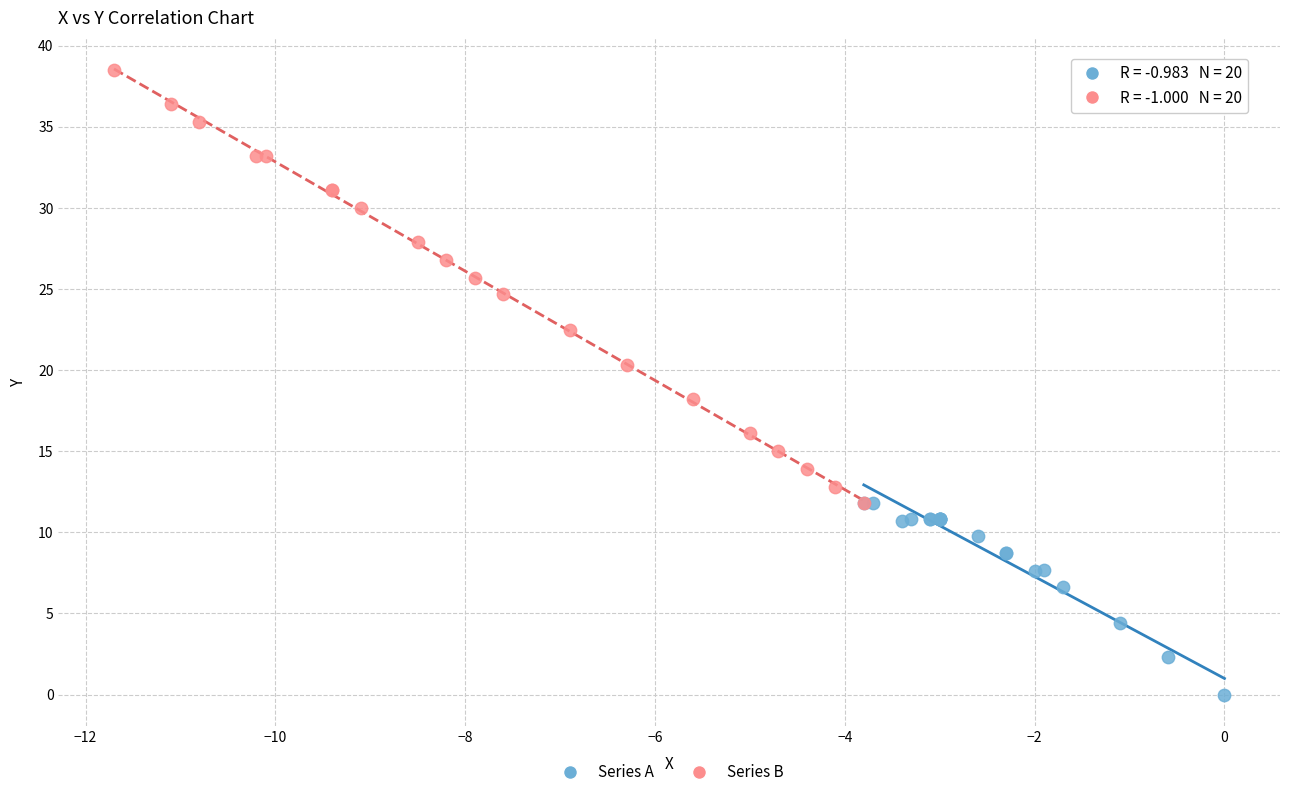

Which series has the widest spread of Y values?

Series B